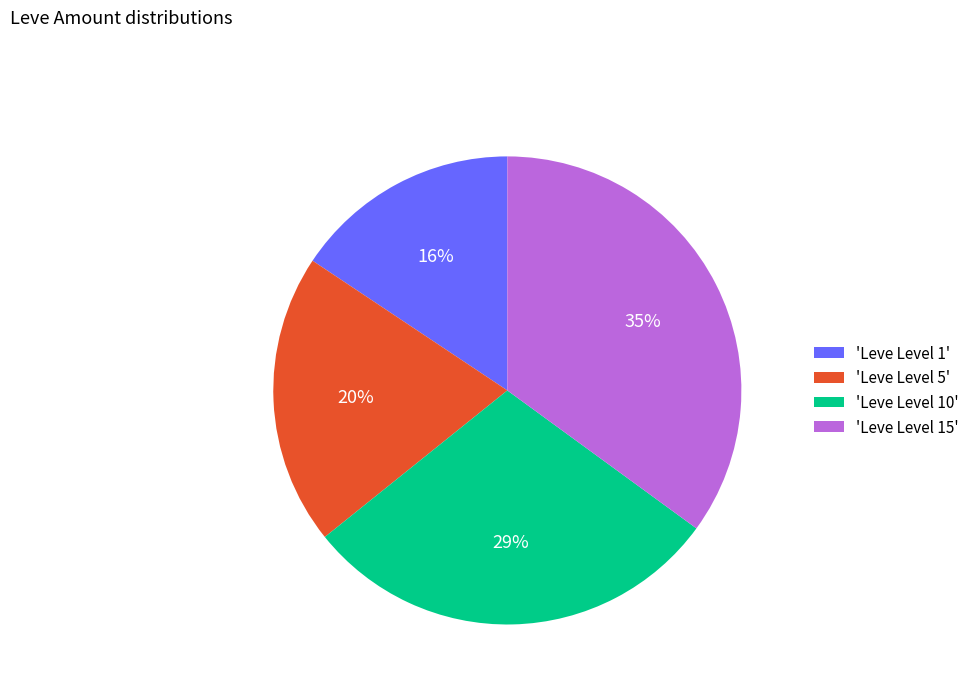

What percentage is the 'Leve Level 5' slice, to the nearest percent?

20%